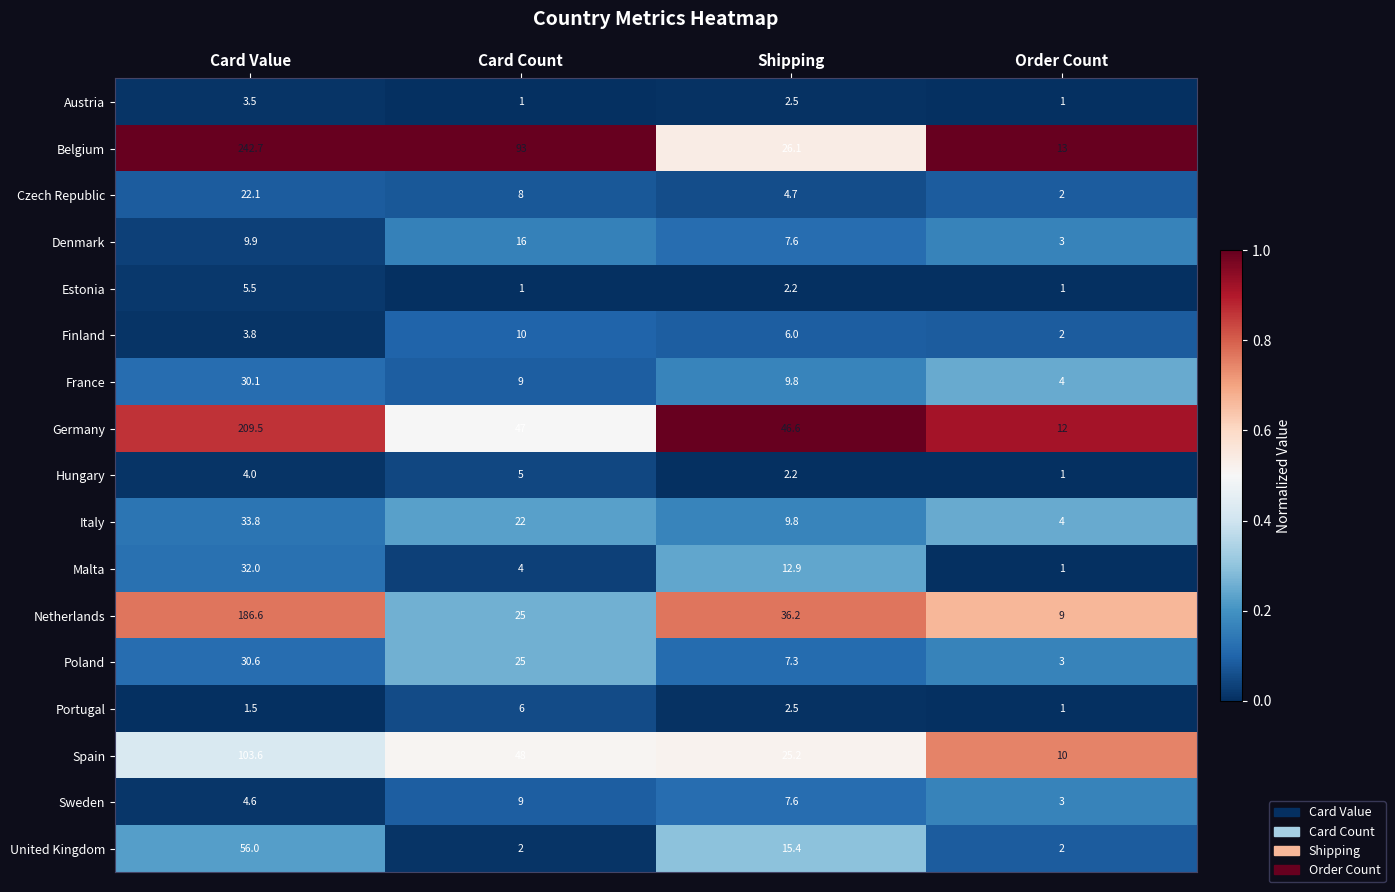

Count the Portugal values in the range 1 to 6.

4